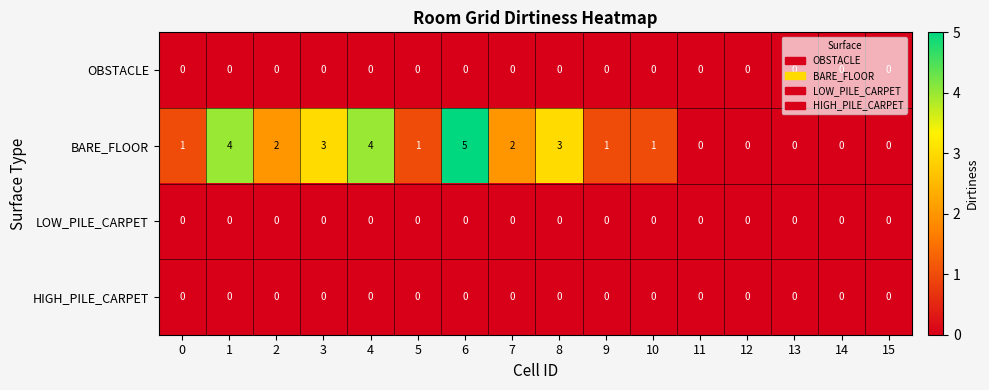

At which category is the sum across all series the highest?

6